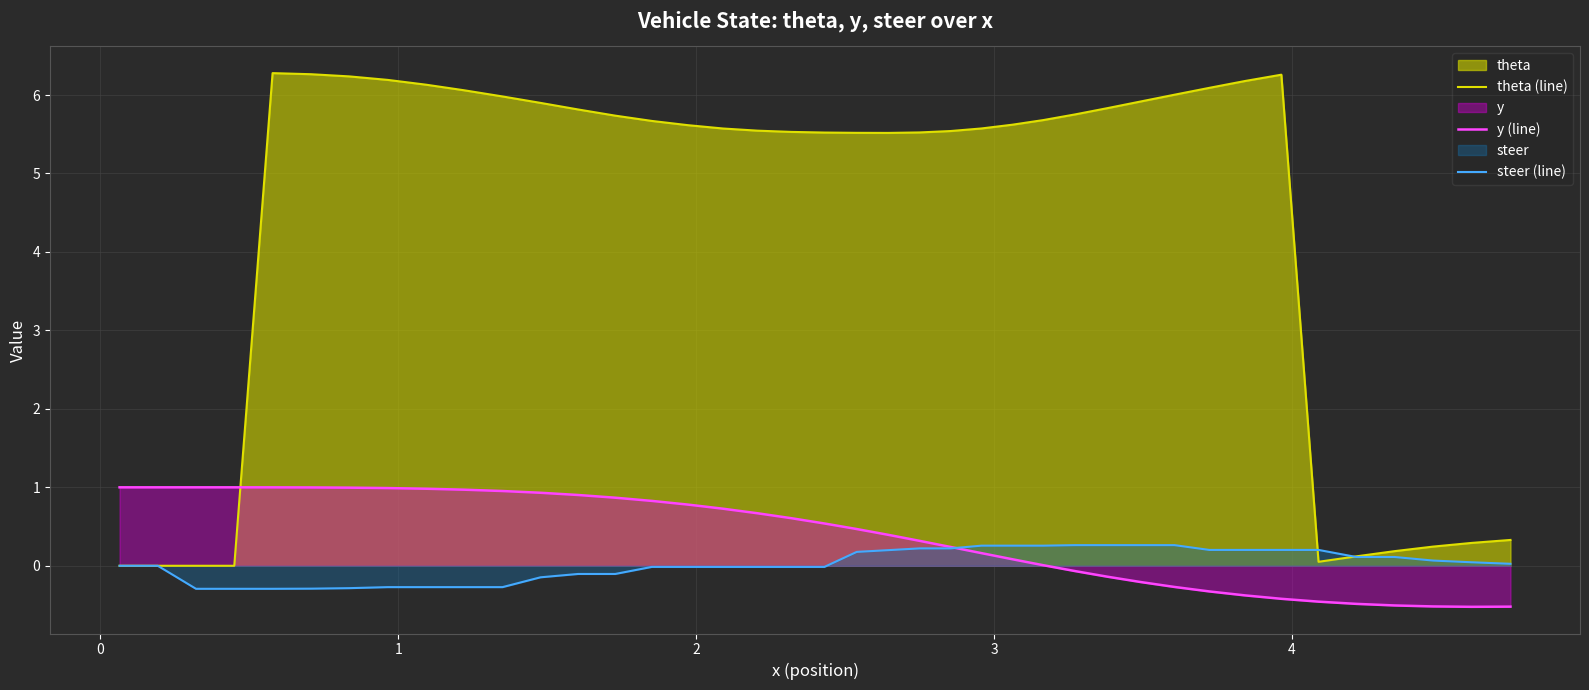

List the series in order of their peak value, lowest first.

steer (line), y (line), theta (line)